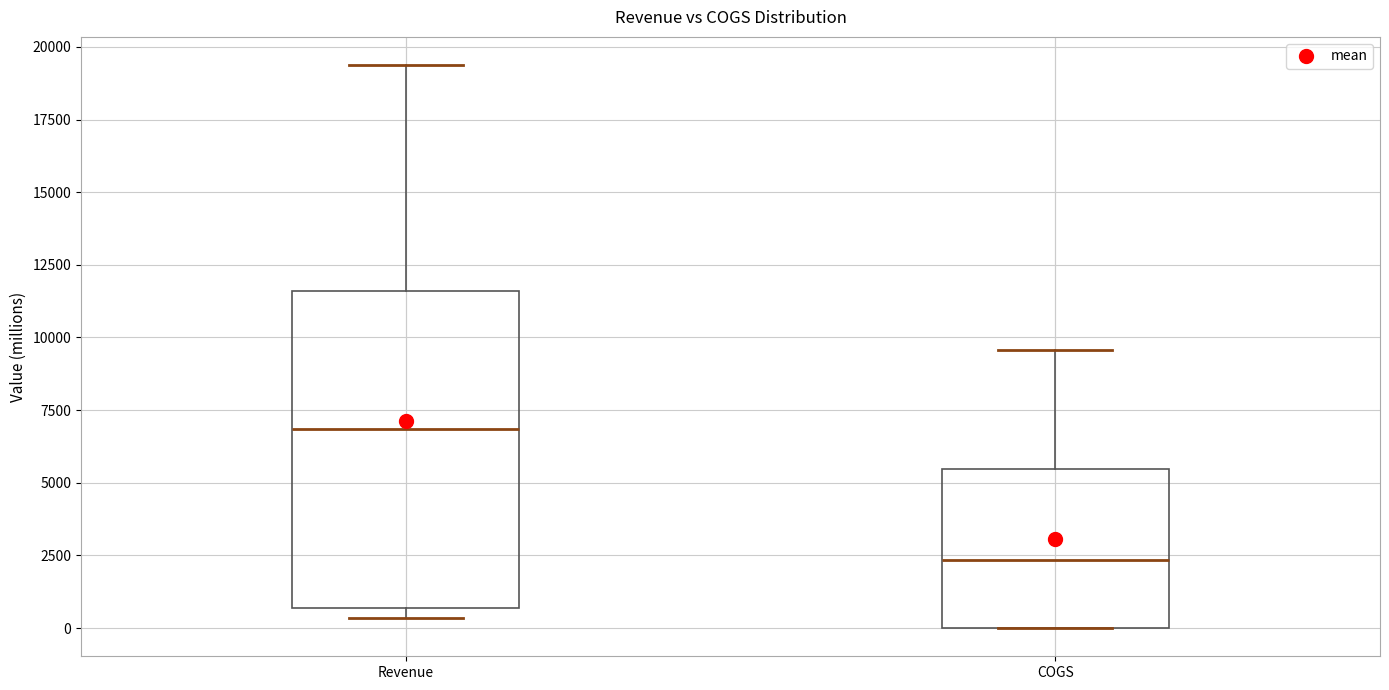

Which box has the highest median line?

Revenue